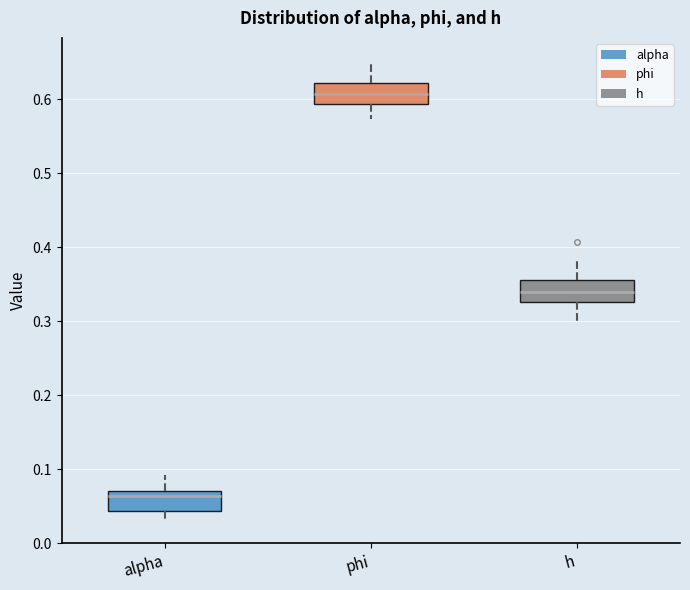

Which box's median line is the highest?

phi